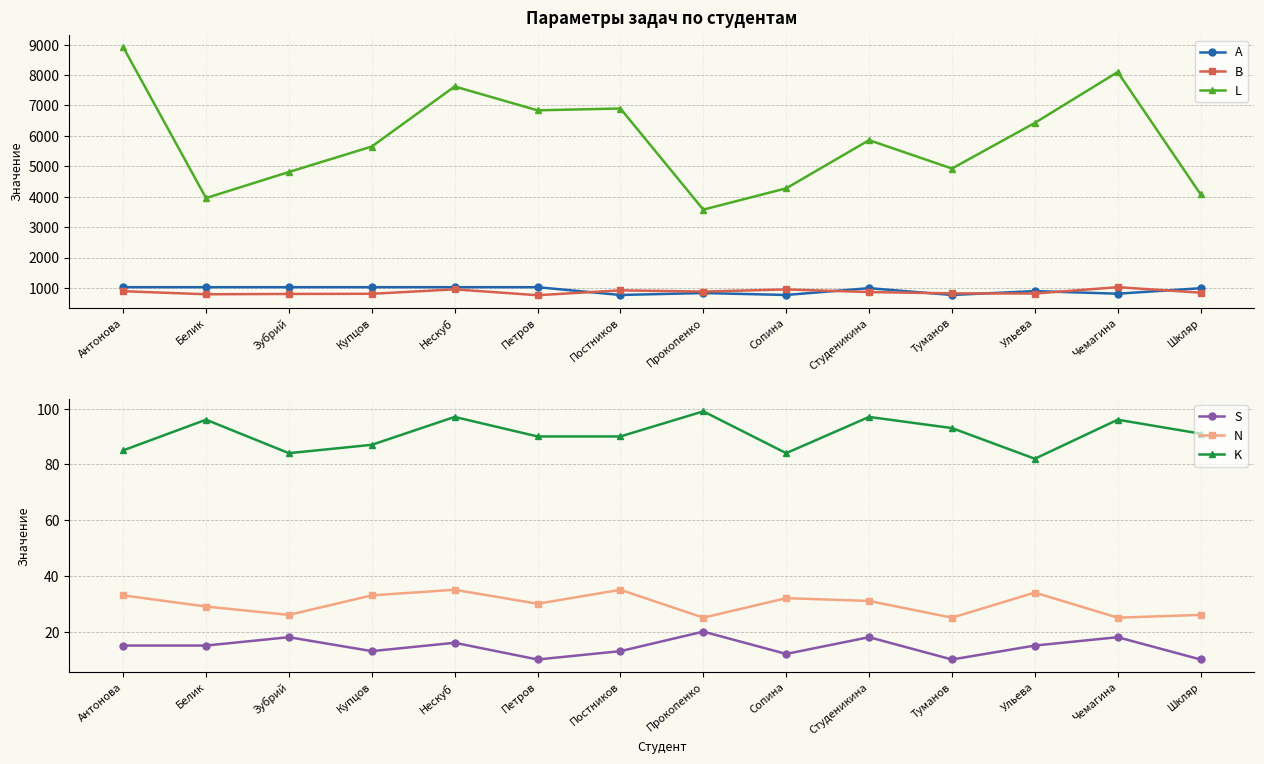

What is the label of the 2nd point from the left?

Белик